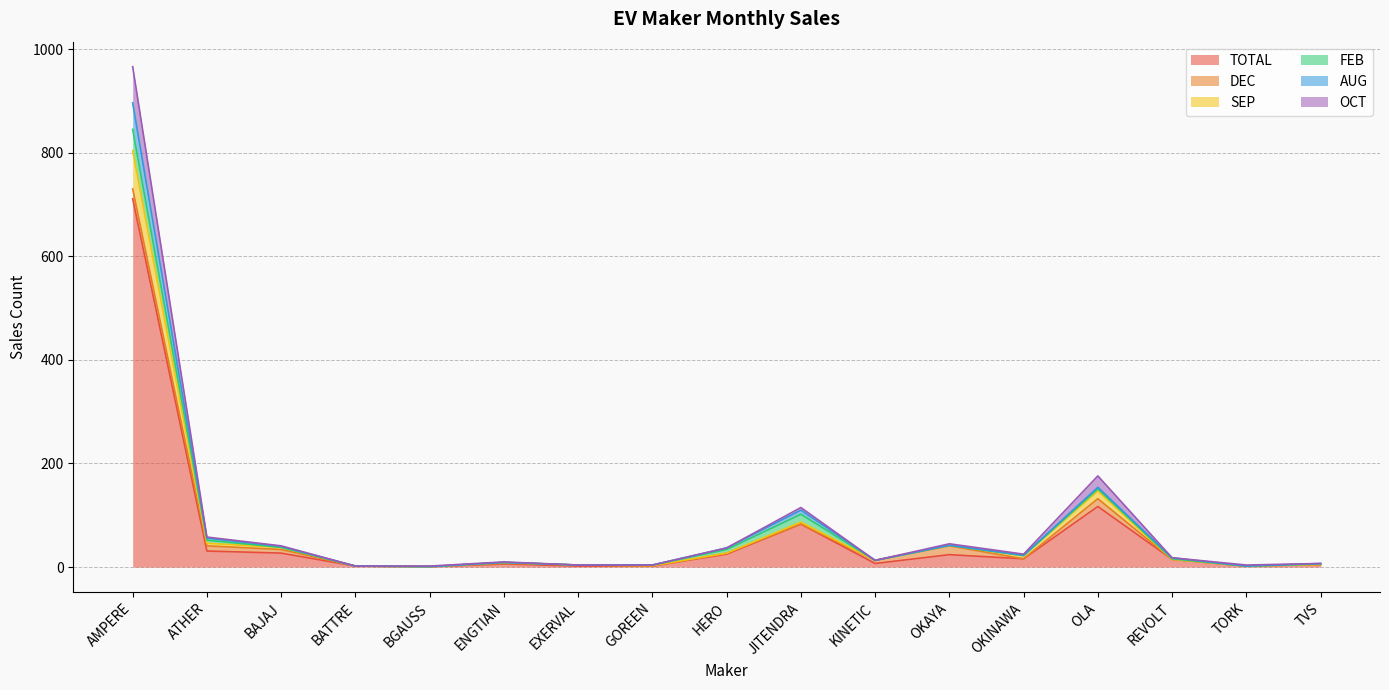

Which has a higher value, BGAUSS or JITENDRA?

JITENDRA